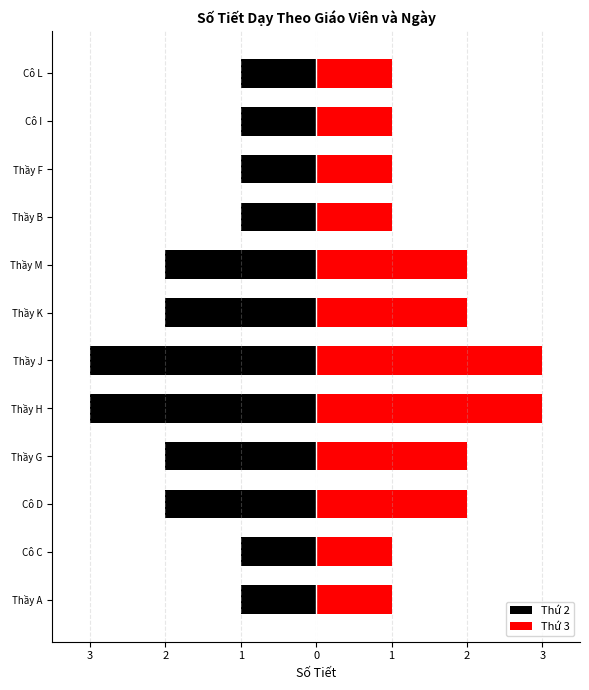

Is the value of Thứ 3 at 9 greater than the value of Thứ 2 at 2?

Yes